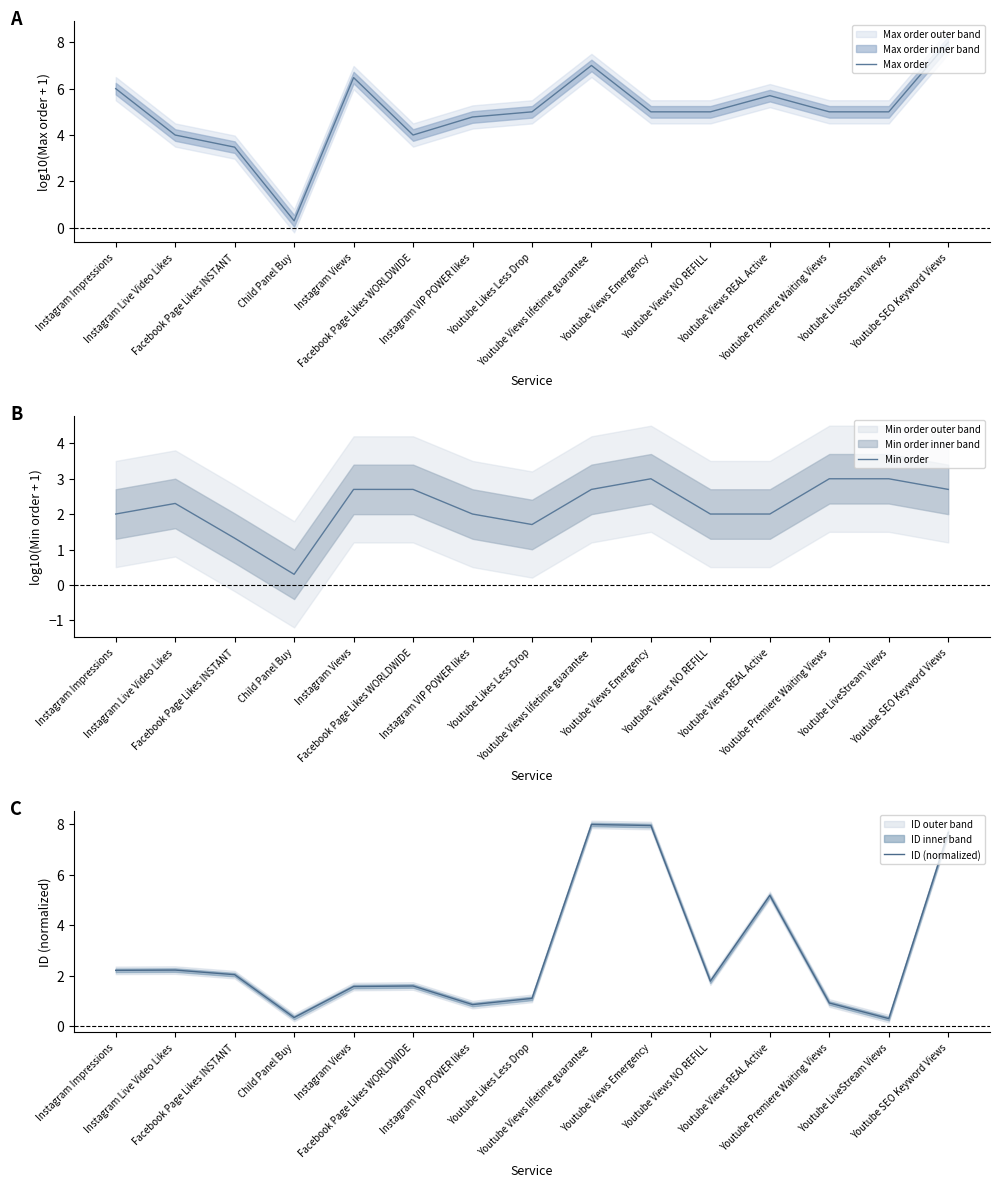

Between which two adjacent categories do Max order and ID (normalized) first intersect?

Facebook Page Likes INSTANT and Child Panel Buy